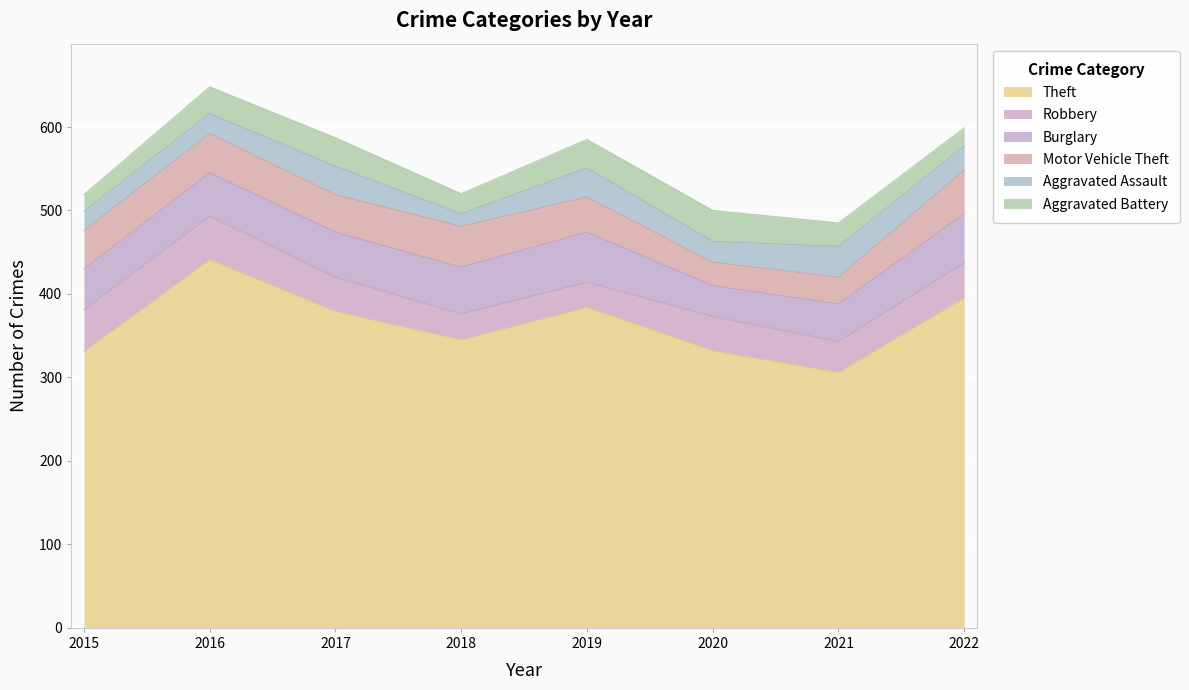

The value of Burglary at 2022 is 59. True or false?

True